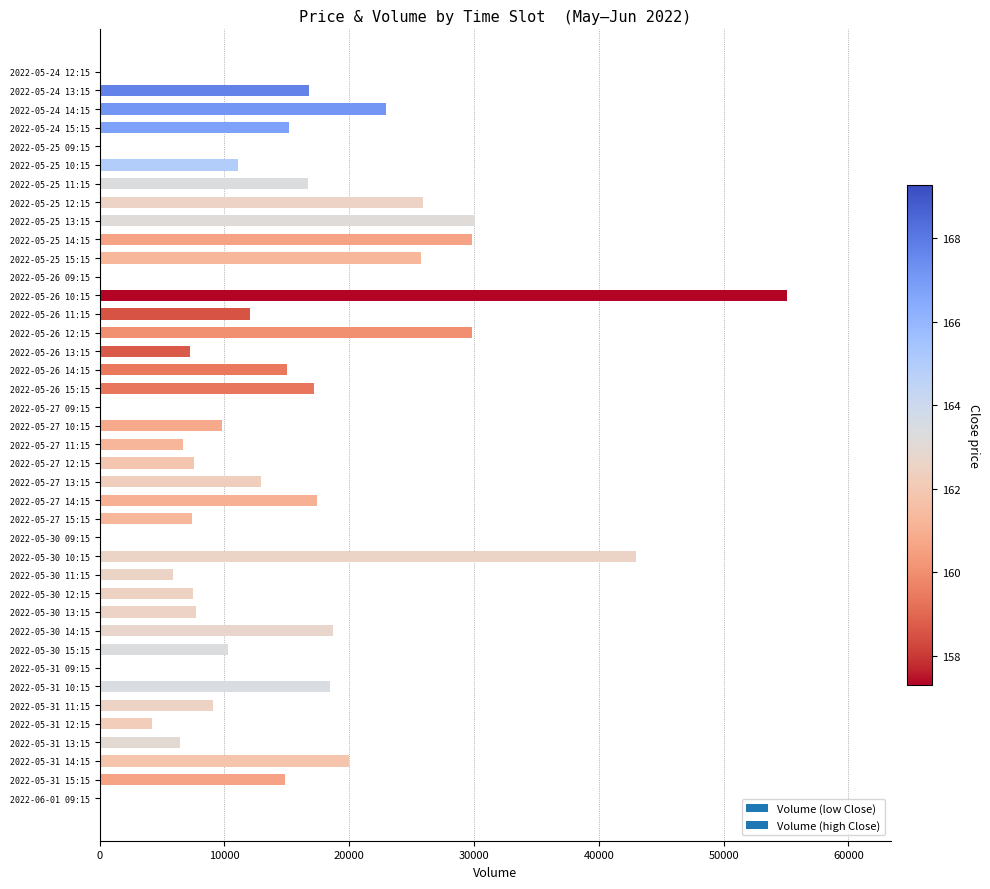

What is the maximum value shown in the chart?

55117